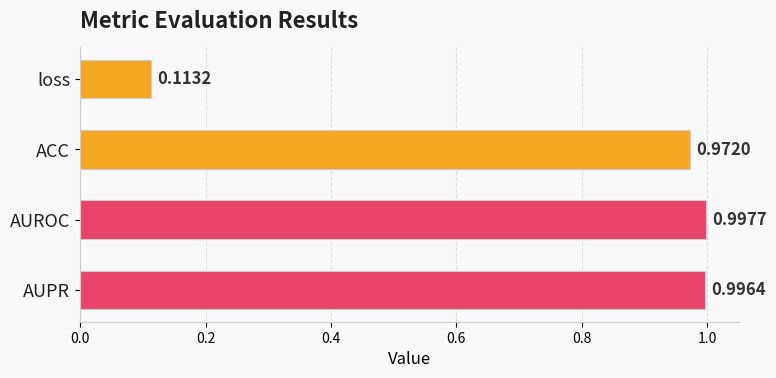

List the labels in order of value, smallest first.

loss, ACC, AUPR, AUROC